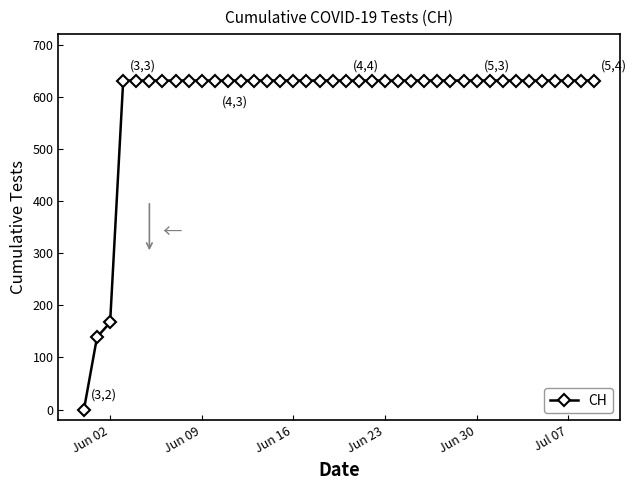

What is the greatest value displayed?

631